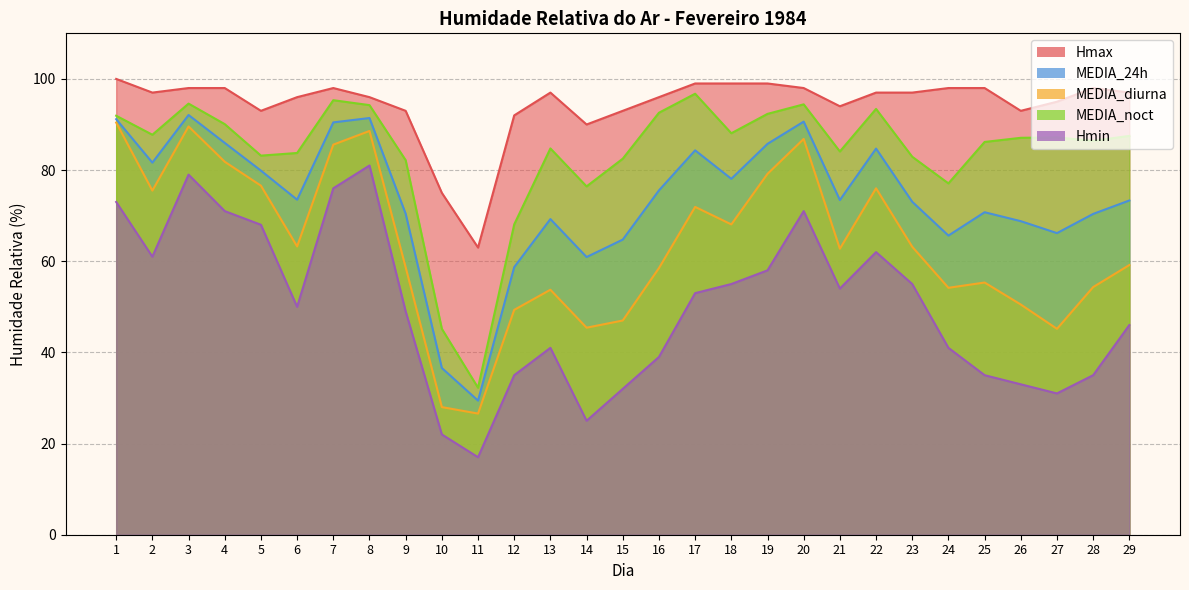

Which series changed the most between 16 and 22?

Hmin